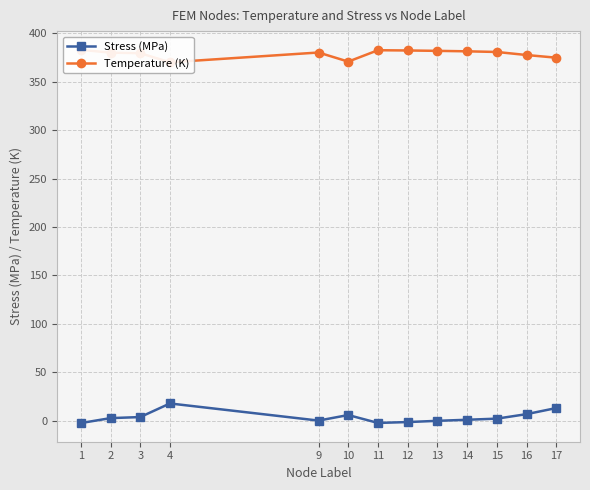

Read the Temperature (K) value at 4.

369.9